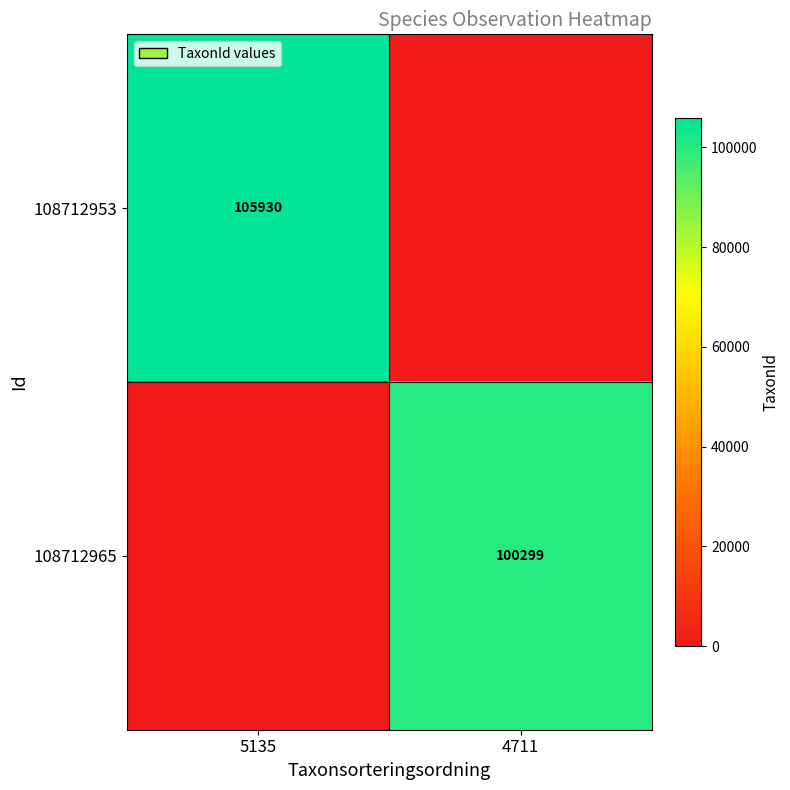

What is the spread (max minus min) of values at 4711?

100299